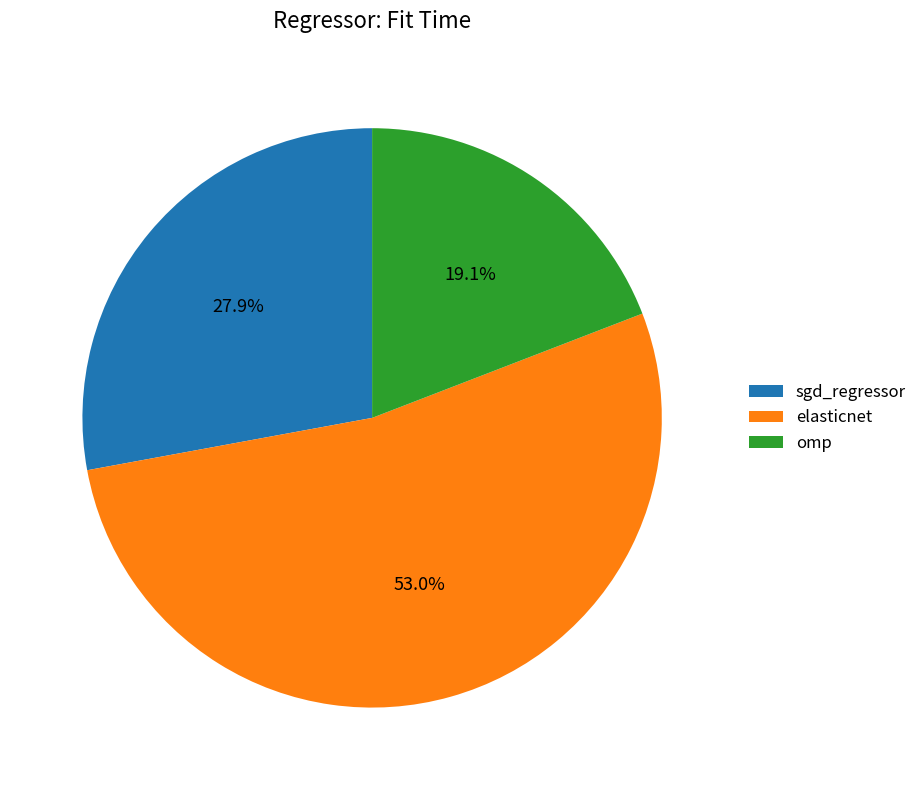

How many slices are in this pie chart?

3